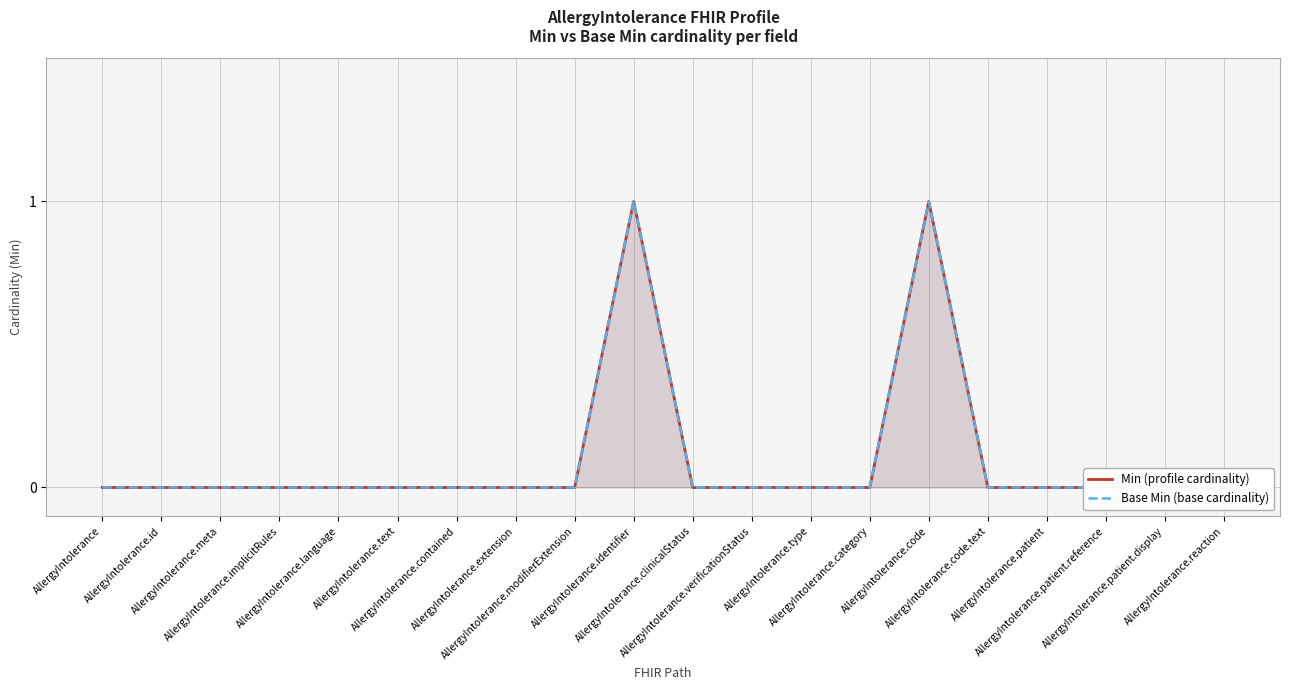

The Min (profile cardinality) series shows 0 at AllergyIntolerance.contained. True or false?

False